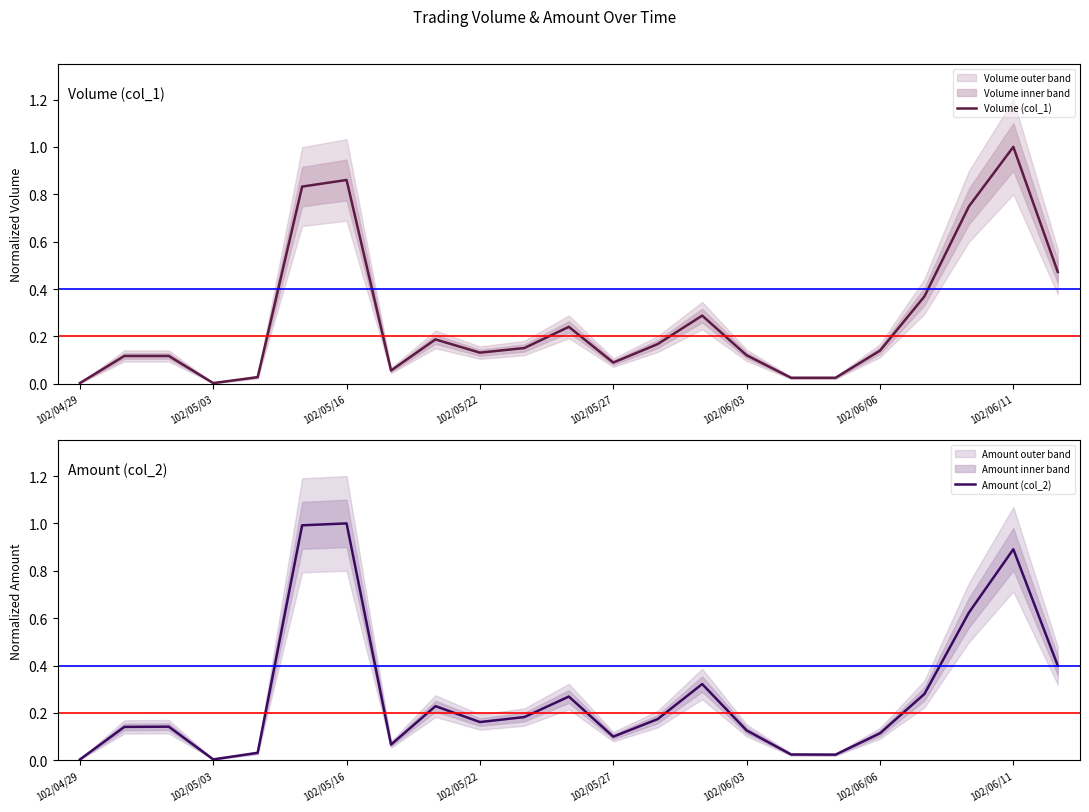

Which has a higher value, 14 or 16?

14